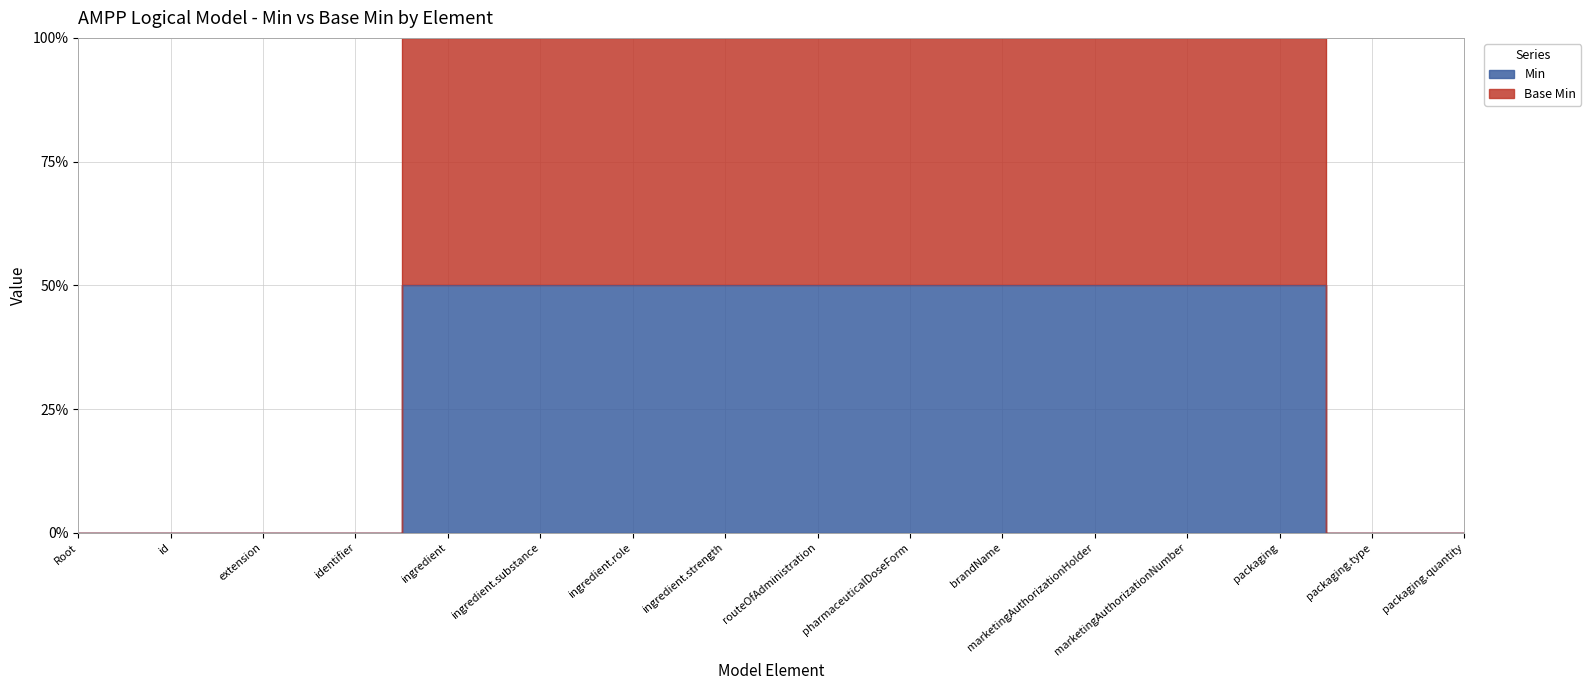

True or false: Base Min has a value of 147 at ingredient.strength.

False